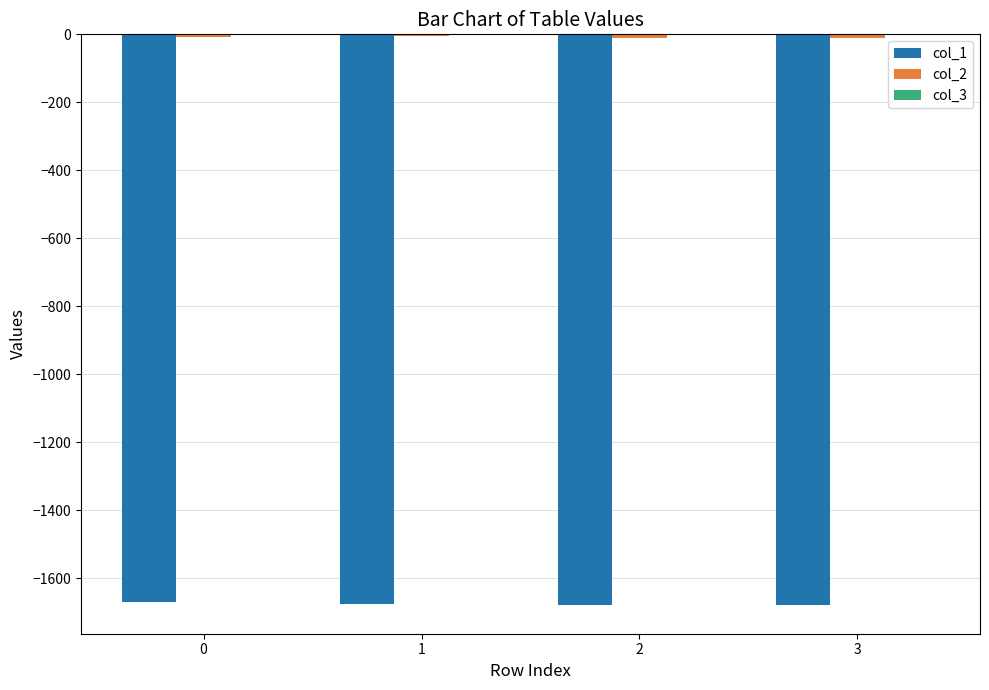

Reading left to right, transcribe all the data shown in this chart.

col_1: -1670.8	-1675.5	-1678.2	-1679.6
col_2: -7.5	-6.1	-9.4	-9.7
col_3: -0.1	-0.3	-0.1	-0.1